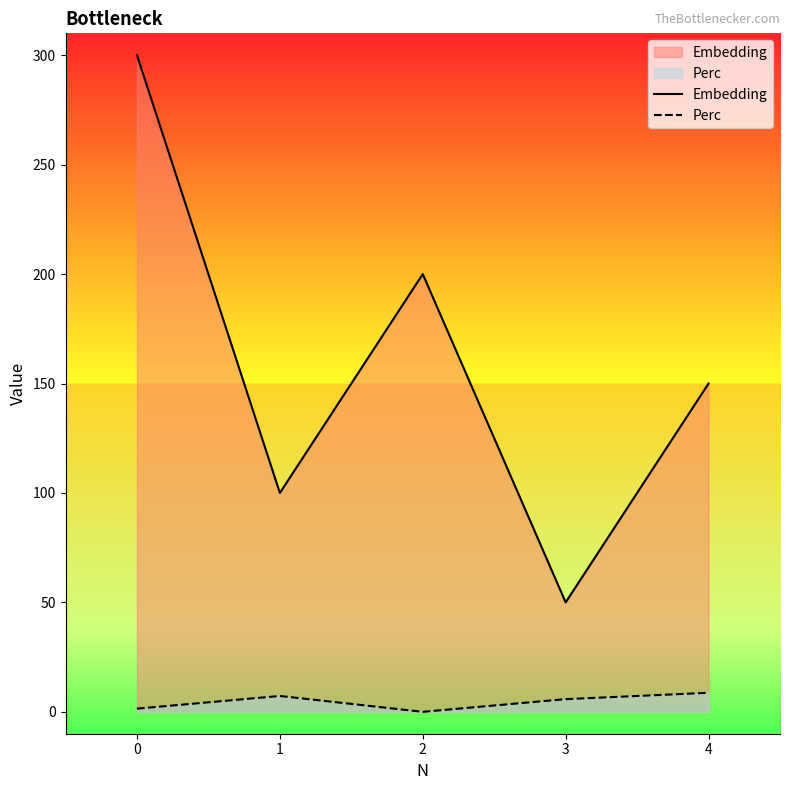

True or false: Embedding and Perc cross at least once.

False